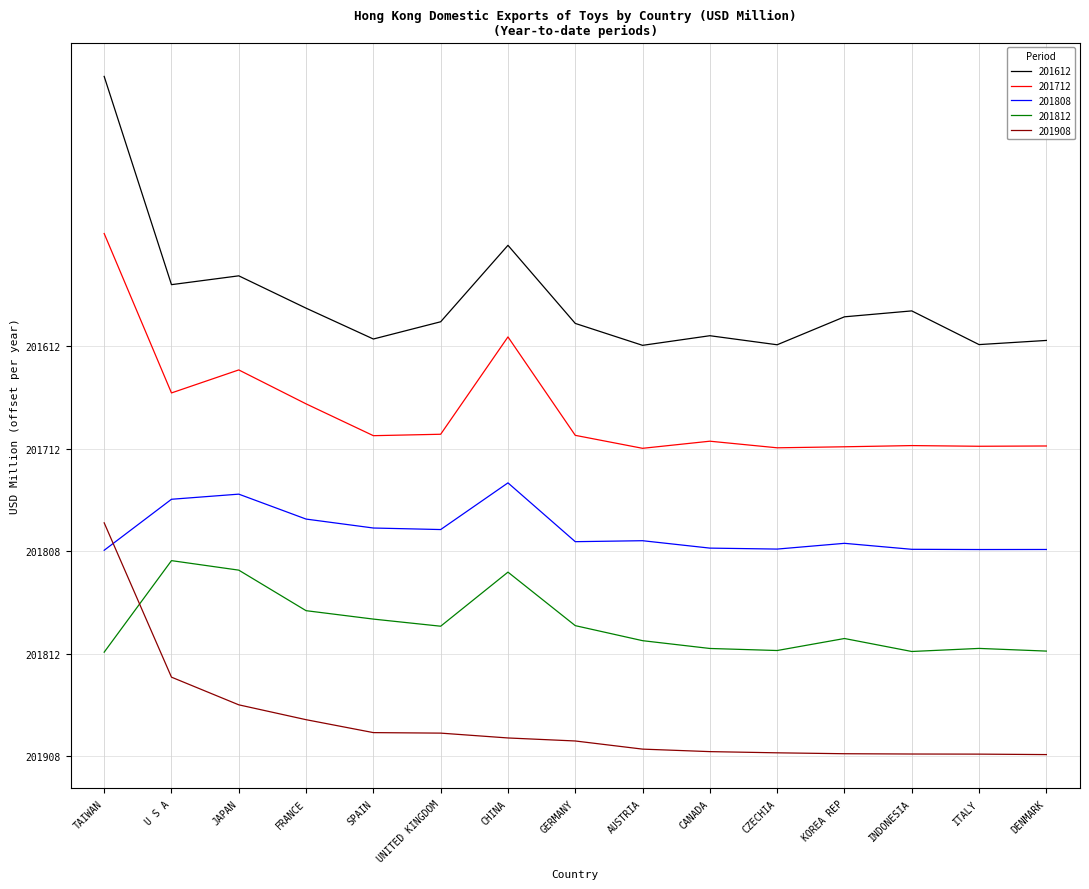

True or false: 201812 has a value of 3.2 at CANADA.

False